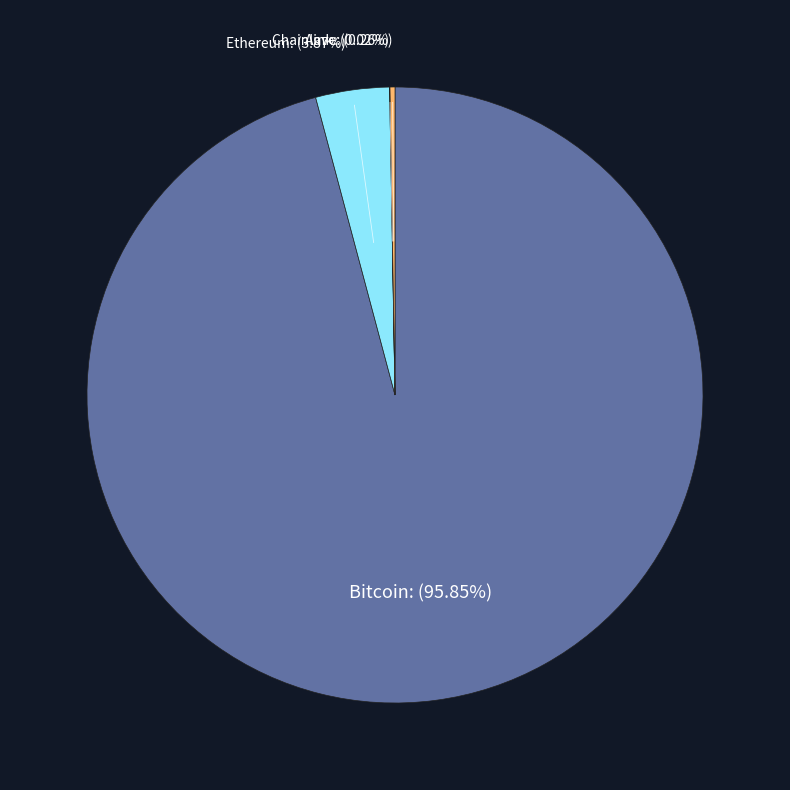

What is the majority slice?

Bitcoin